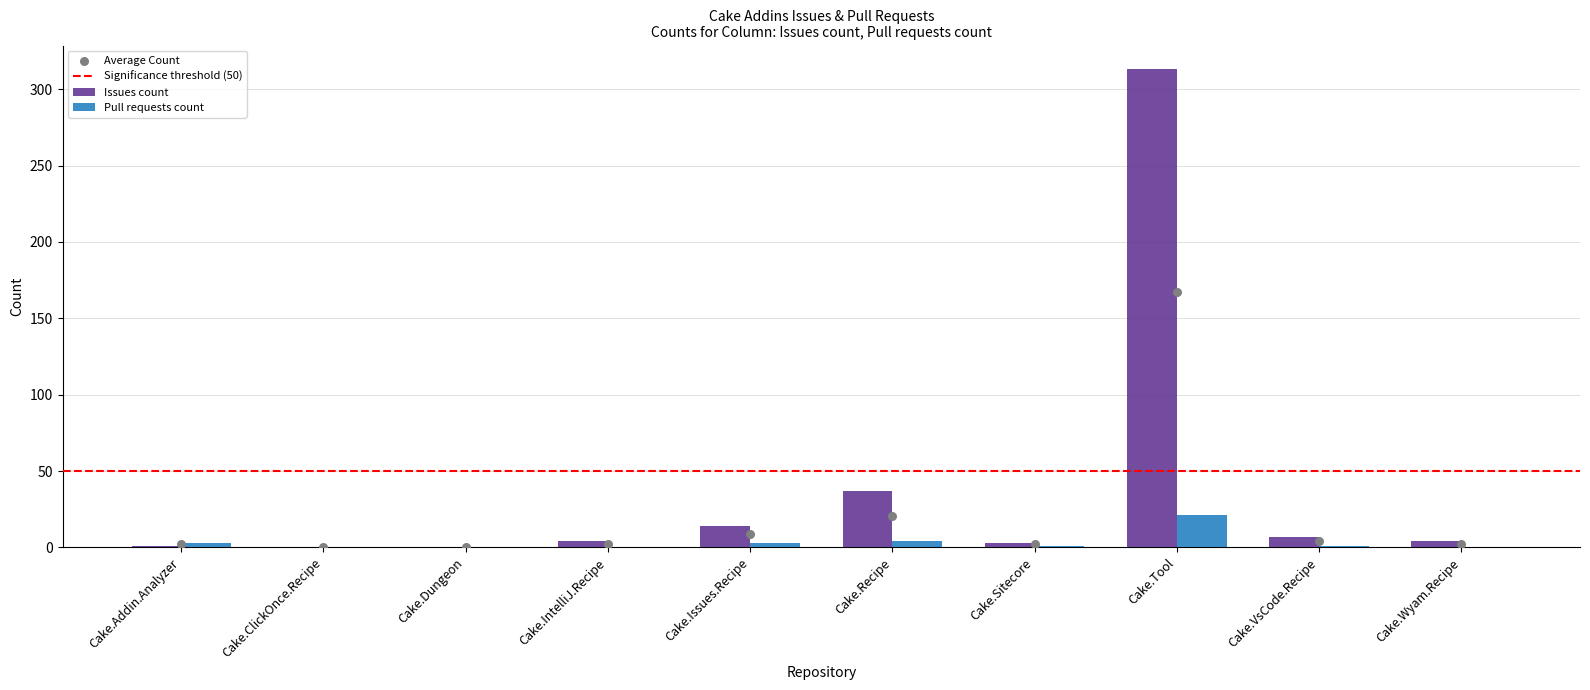

Which series contains the highest Y value?

Issues count